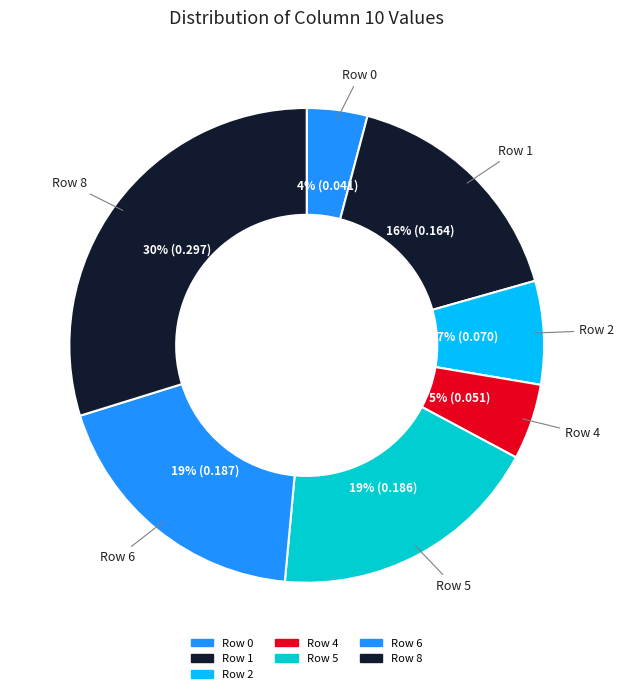

What percentage do Row 5 and Row 6 together represent?

37.4%